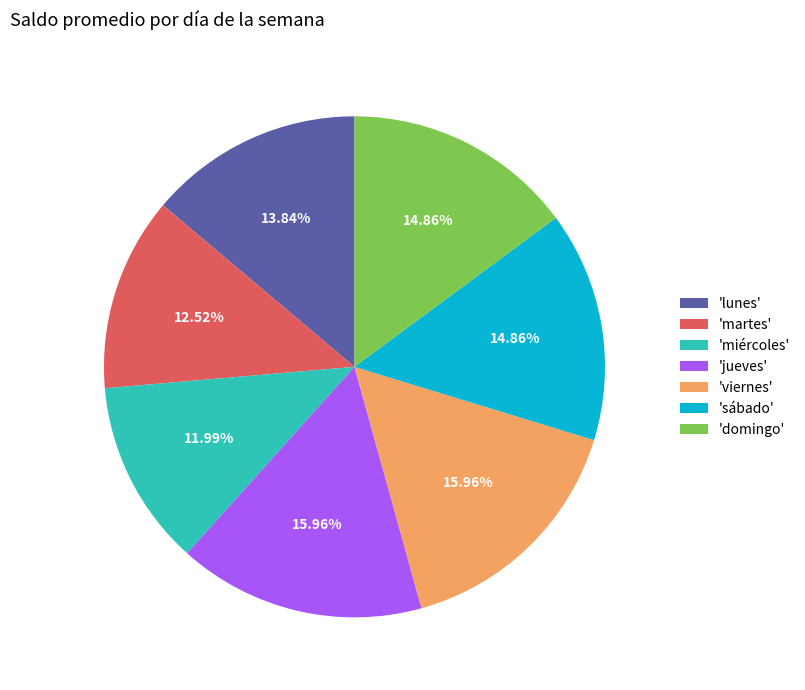

How many slices are in this pie chart?

7